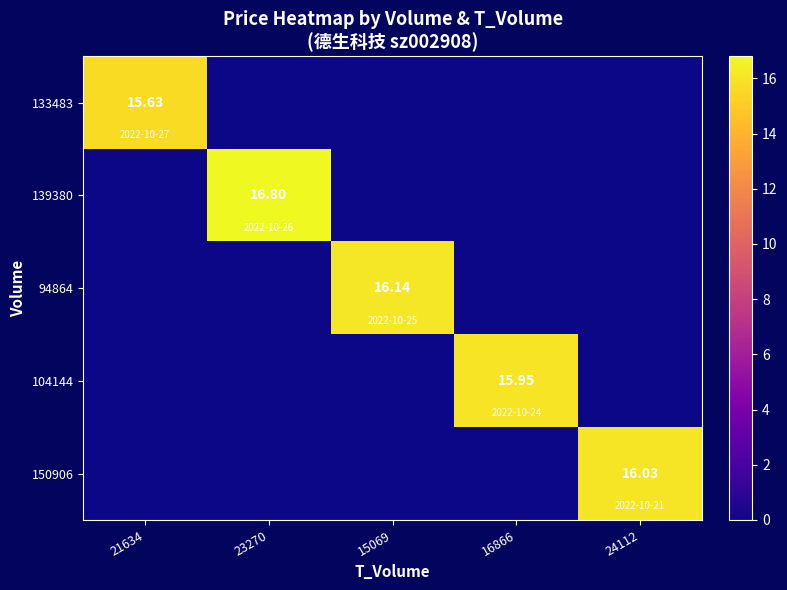

Count the number of categories in the chart.

5